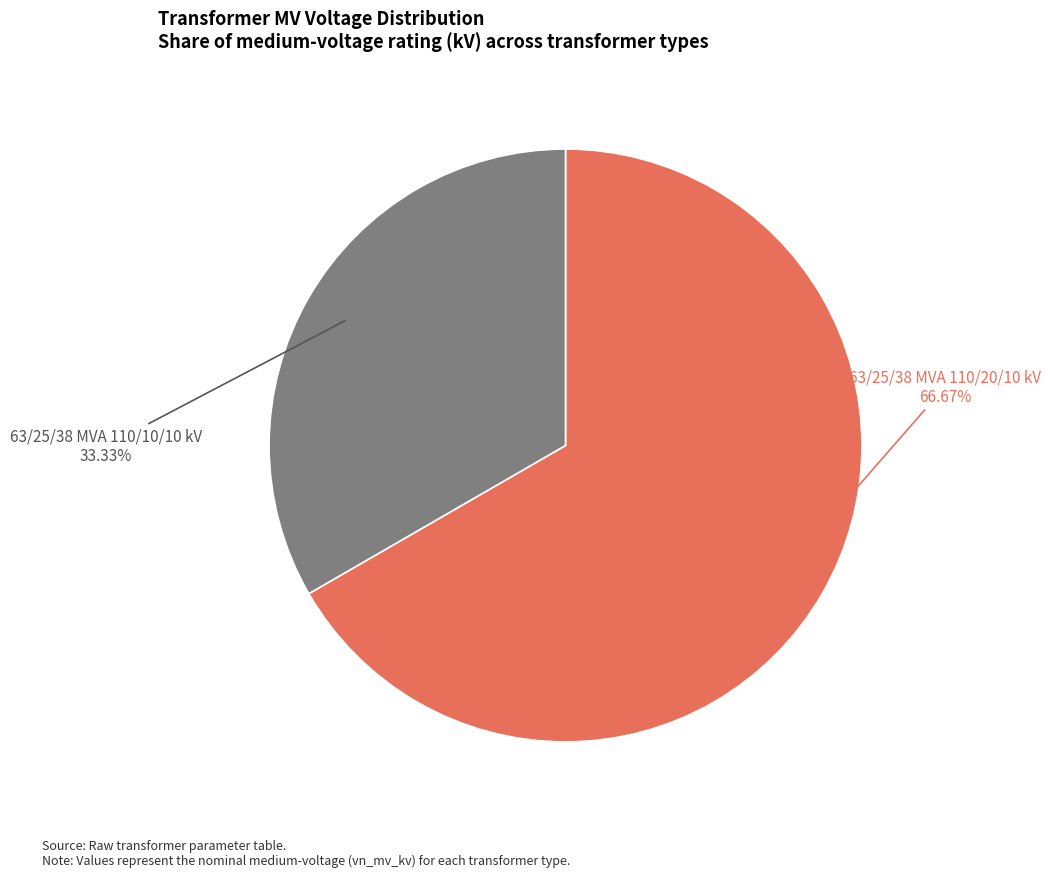

To the nearest percent, what percentage of the pie is 63/25/38 MVA 110/10/10 kV?

33%